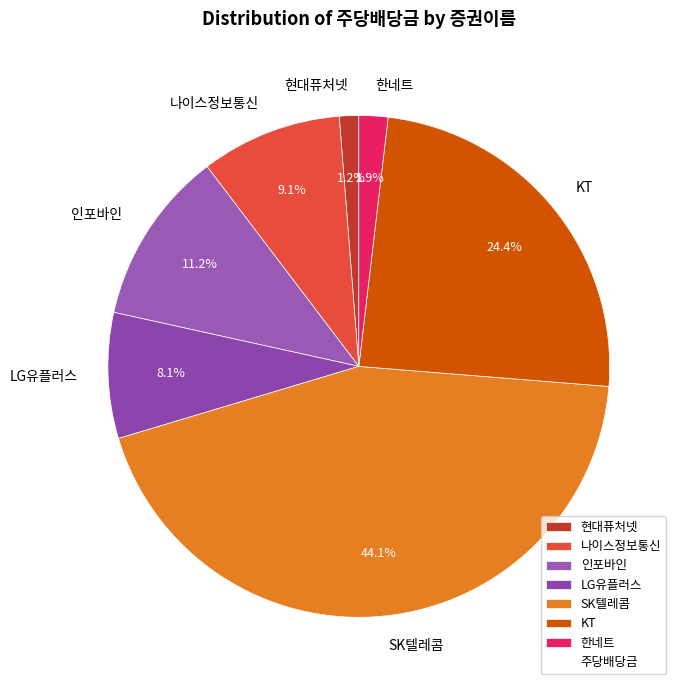

What percentage do 한네트 and LG유플러스 together represent?

10.0%